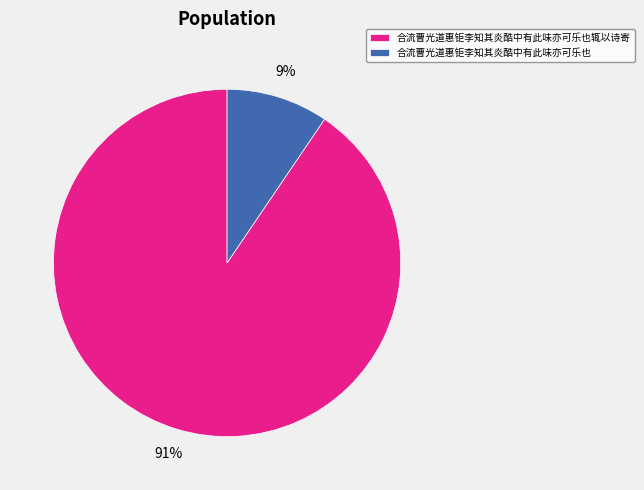

Between 合流曹光道惠钜李知其炎酷中有此味亦可乐也 and 合流曹光道惠钜李知其炎酷中有此味亦可乐也辄以诗寄, which is larger?

合流曹光道惠钜李知其炎酷中有此味亦可乐也辄以诗寄